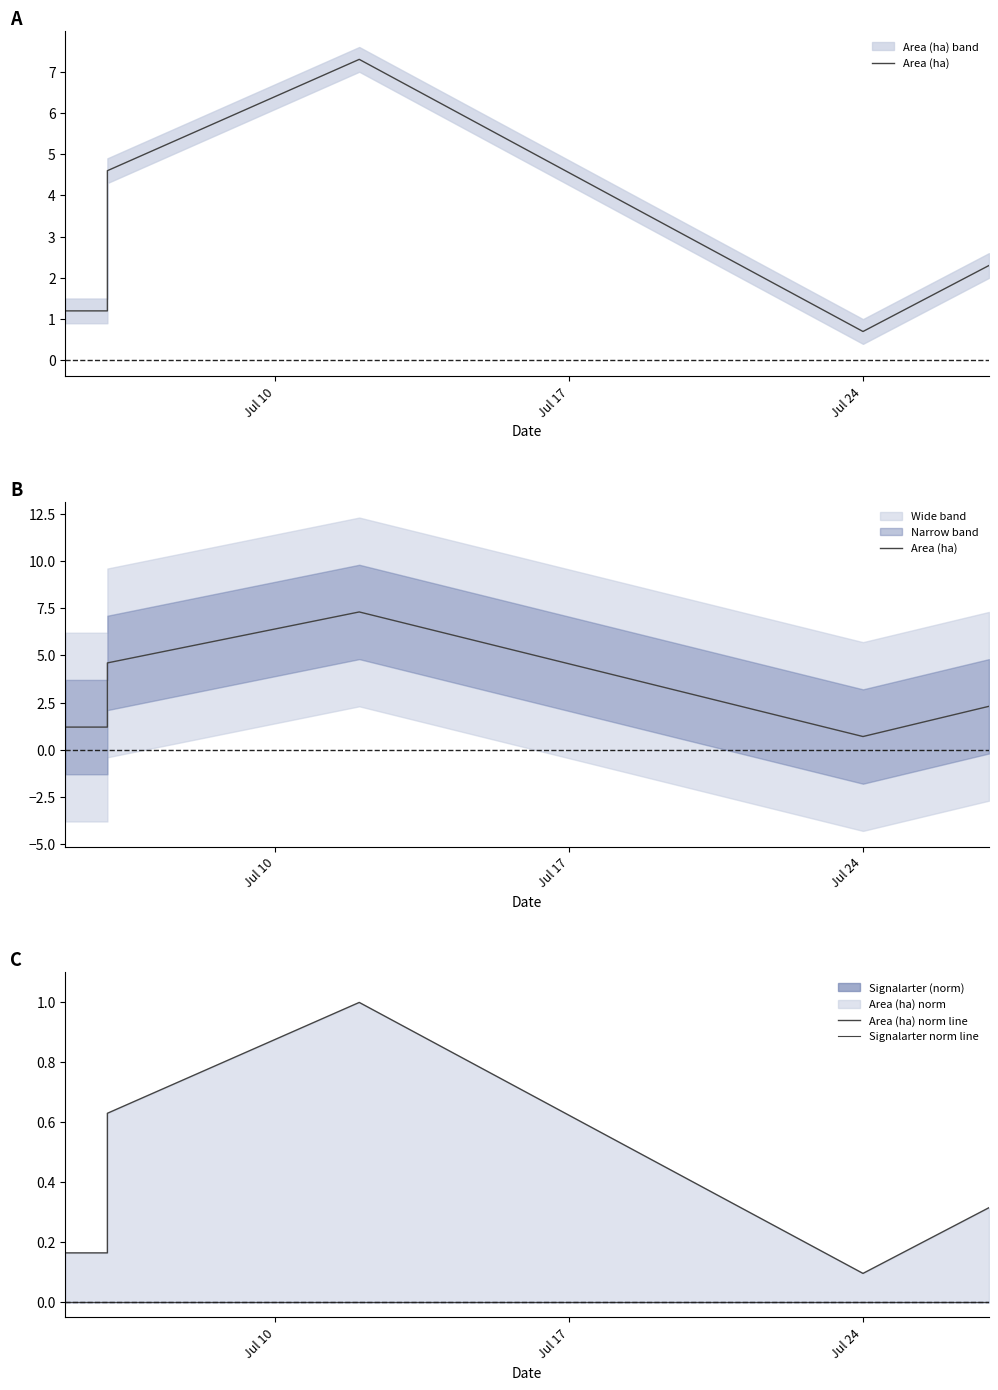

Reading left to right, extract all data points from this chart.

Area (ha): 1.2	1.2	1.2	4.6	7.3	0.7	2.3
Area (ha) norm line: 0.2	0.2	0.2	0.6	1.0	0.1	0.3
Signalarter norm line: 0.0	0.0	0.0	0.0	0.0	0.0	0.0